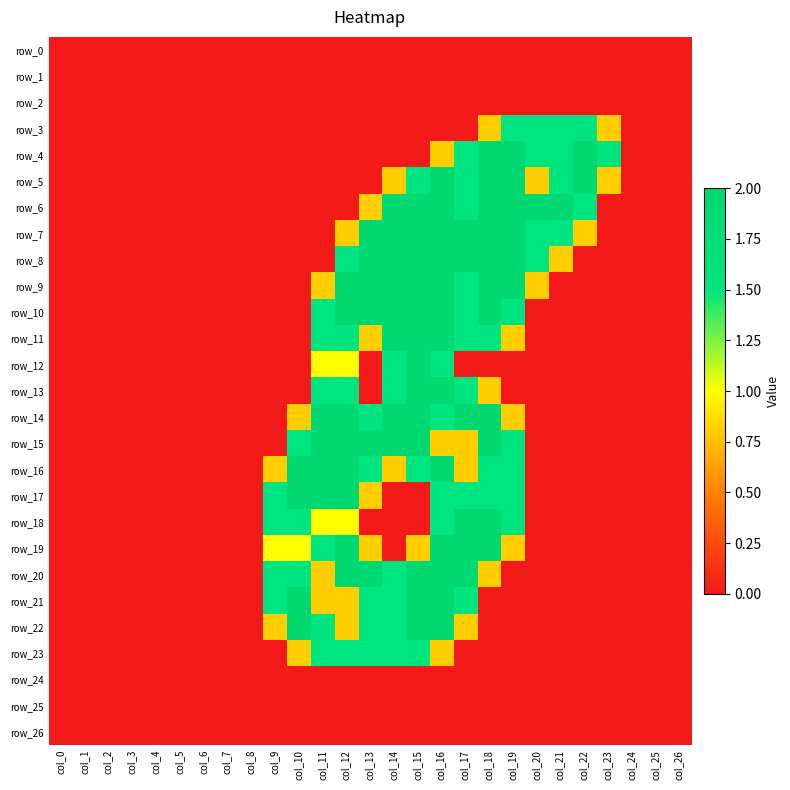

What is the difference between the maximum and minimum values in the row_23 series?

1.5